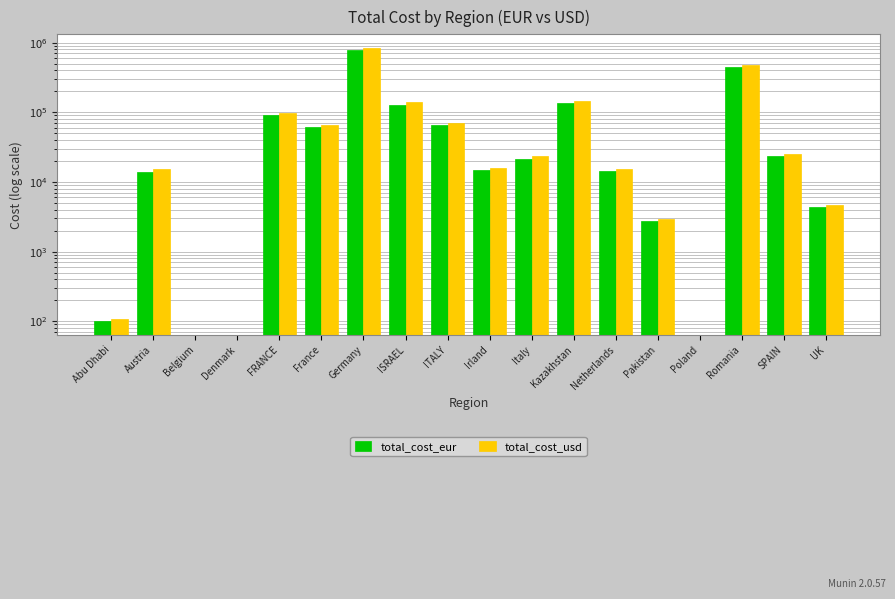

Which category has the lowest value in the total_cost_usd series?

Belgium